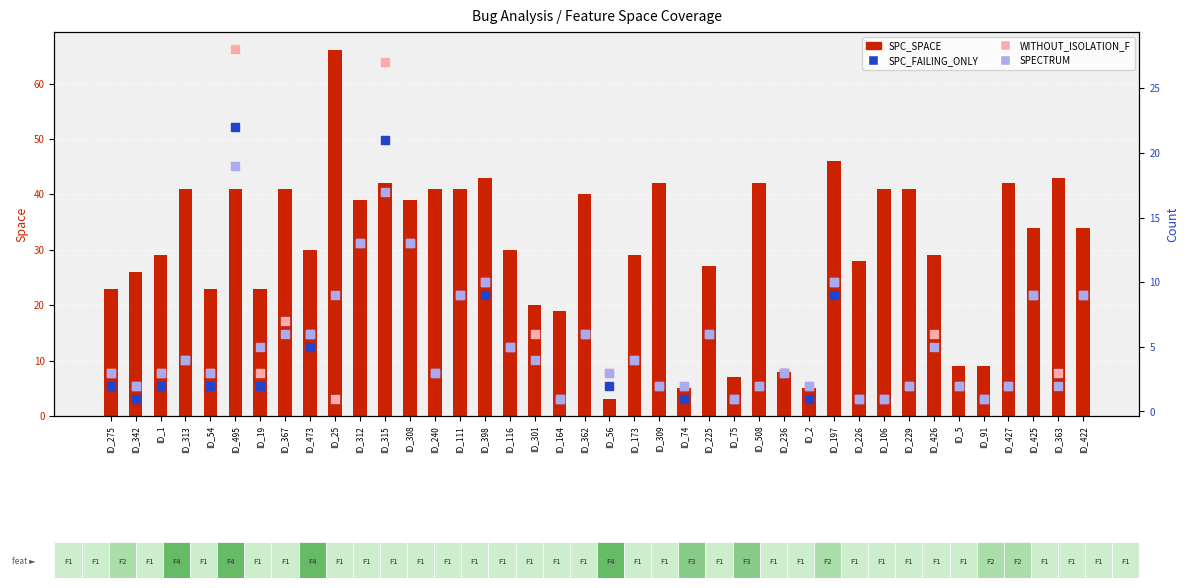

What is the total value across all series at ID_54?

31